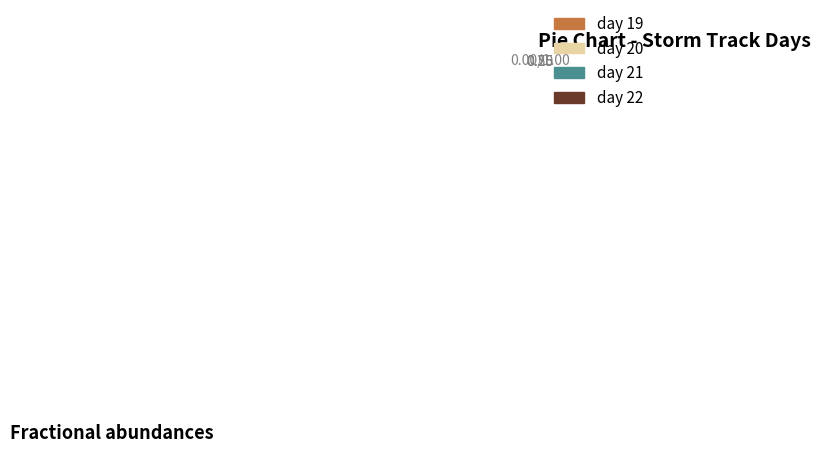

How many segments does this pie chart have?

4